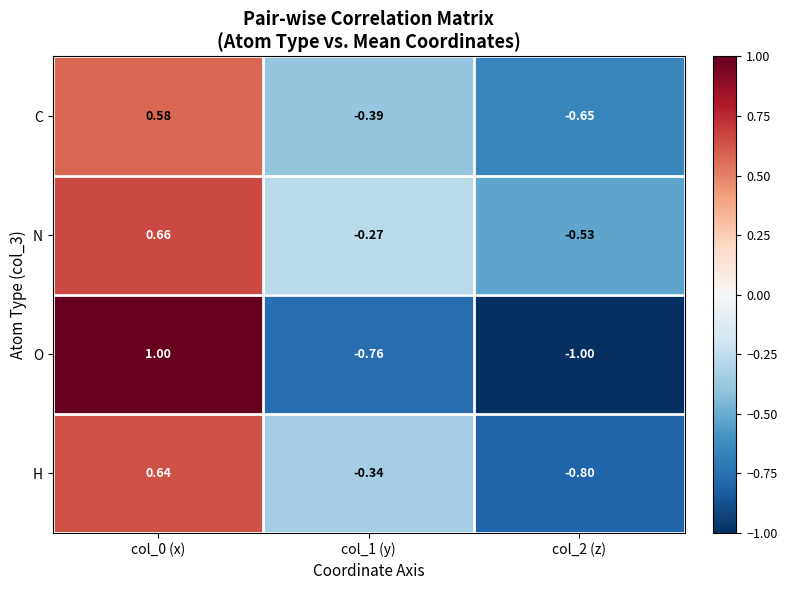

Is the value of O at col_1 (y) greater than the value of C at col_0 (x)?

No